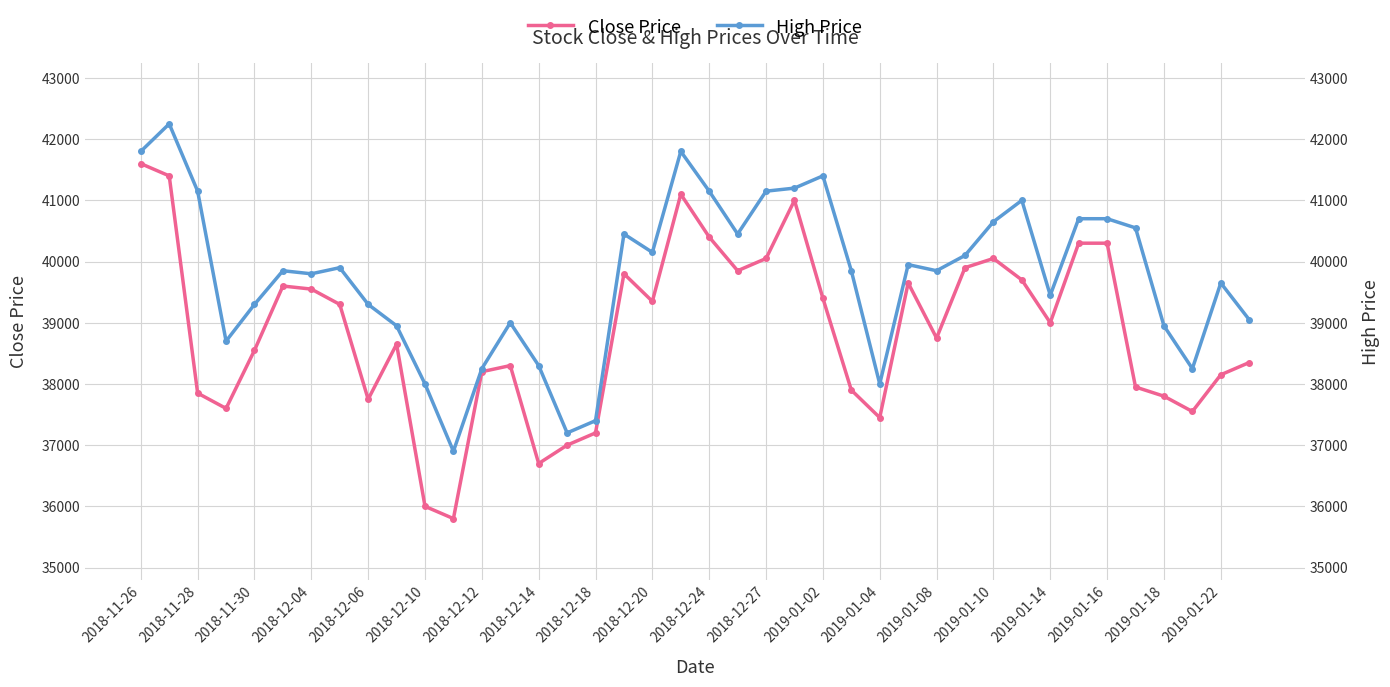

The value of Close Price at 2018-12-04 is 24697. True or false?

False